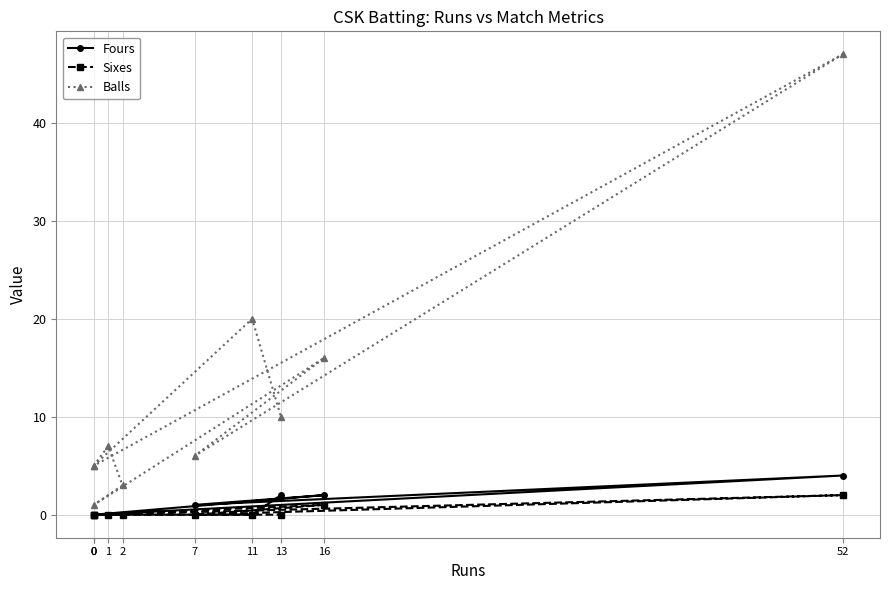

What is the difference between the maximum and minimum values in the Balls series?

46